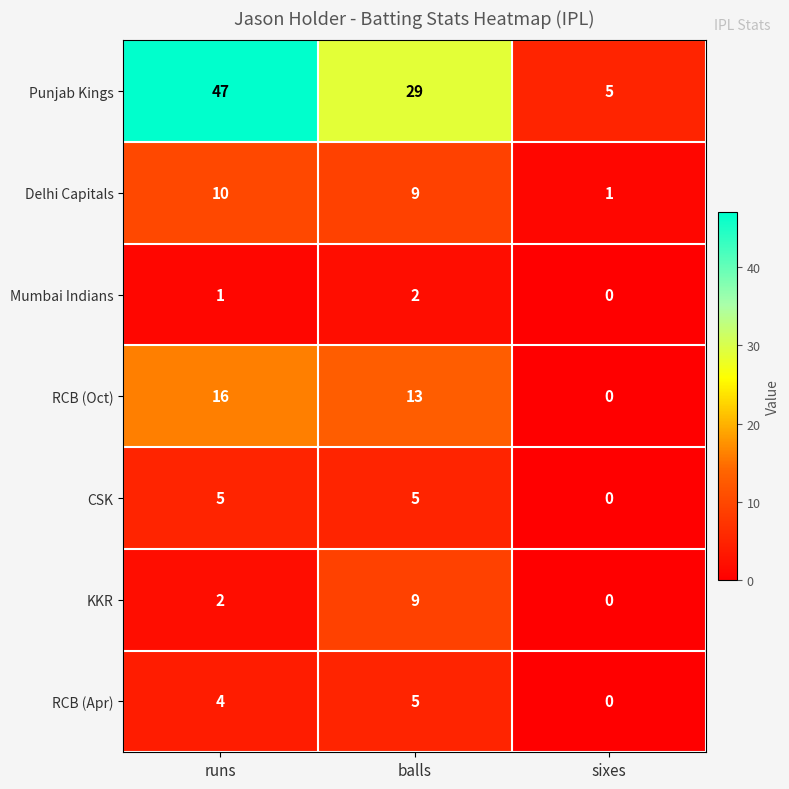

Reading right to left, what are all the values shown in this chart?

Punjab Kings: 5	29	47
Delhi Capitals: 1	9	10
Mumbai Indians: 0	2	1
RCB (Oct): 0	13	16
CSK: 0	5	5
KKR: 0	9	2
RCB (Apr): 0	5	4